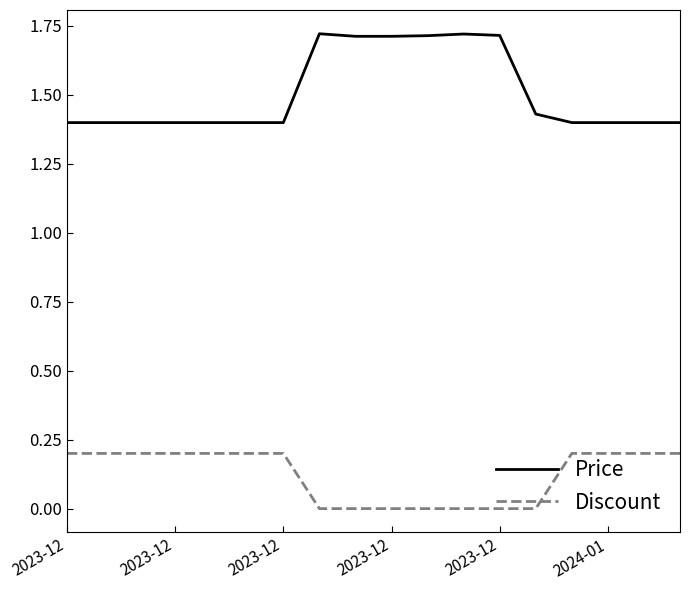

True or false: Discount and Price intersect in this chart.

False